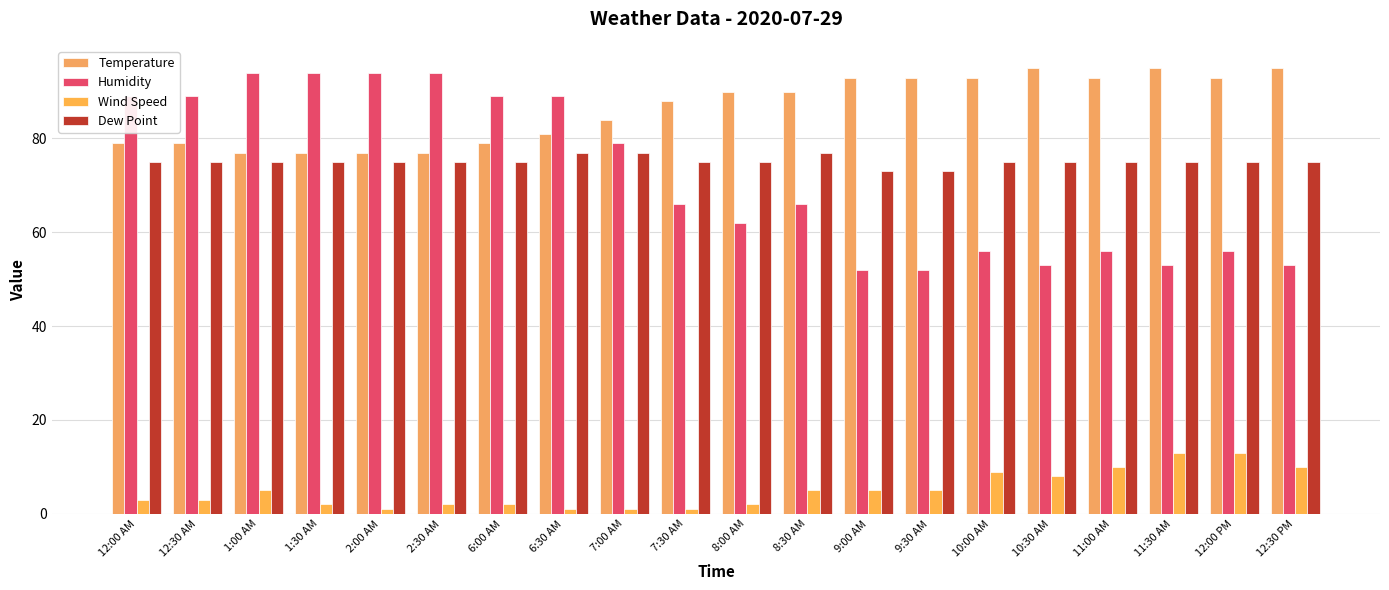

What is the smallest value displayed?

1